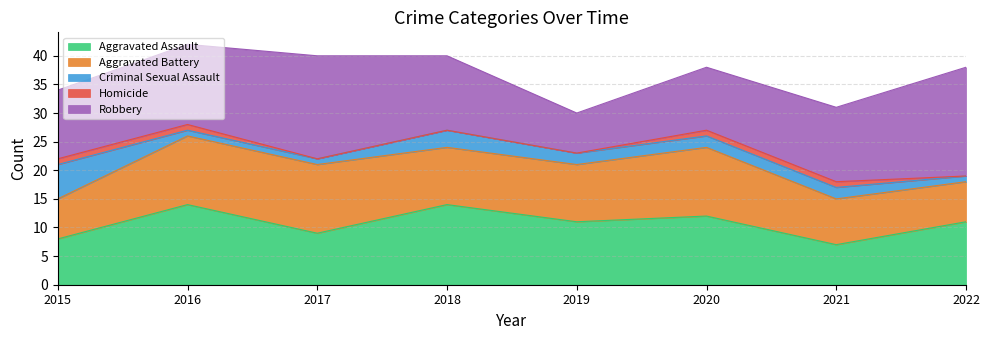

How many data points in Robbery are above 13?

3